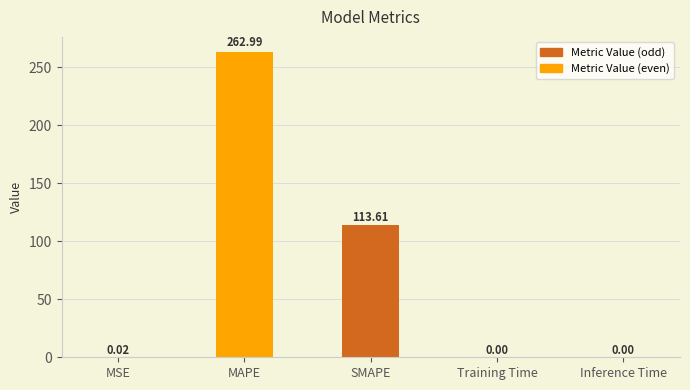

What is the difference between the values at MSE and SMAPE?

113.6